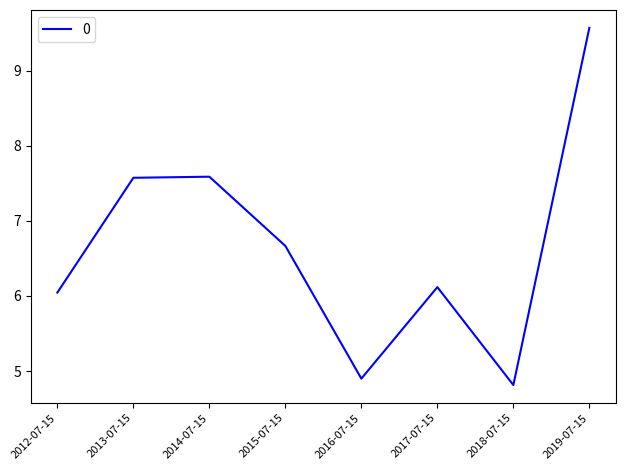

What value does the data have at 2016-07-15?

4.9